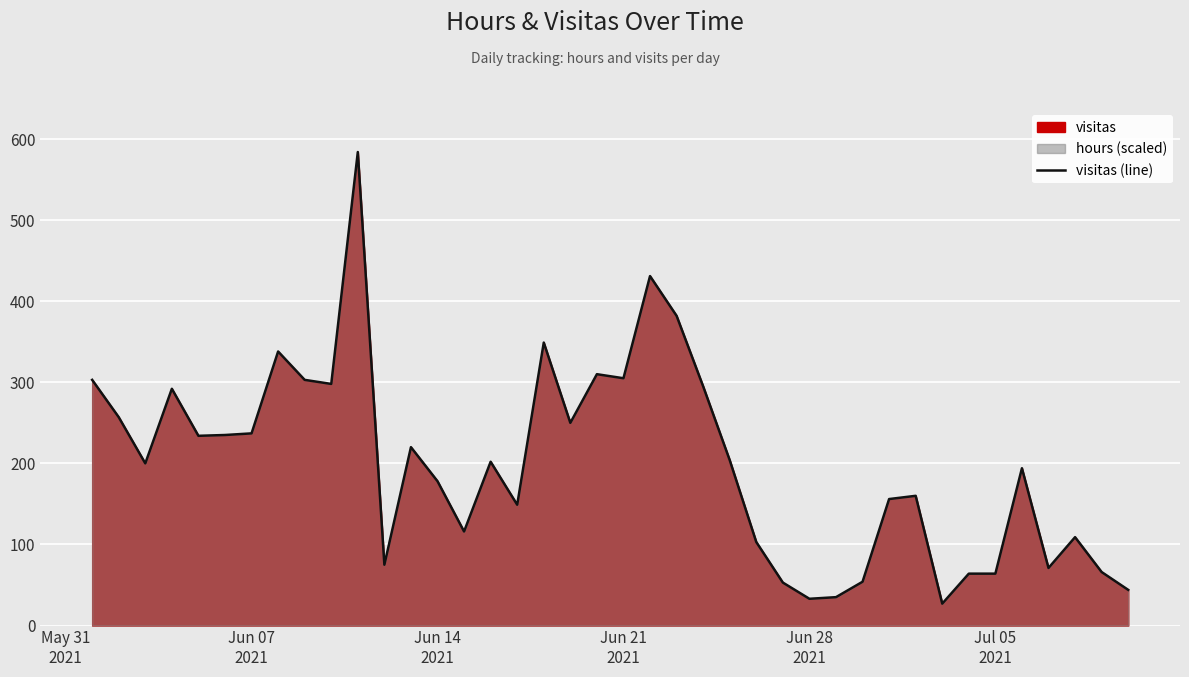

What is the minimum value for visitas (line)?

27